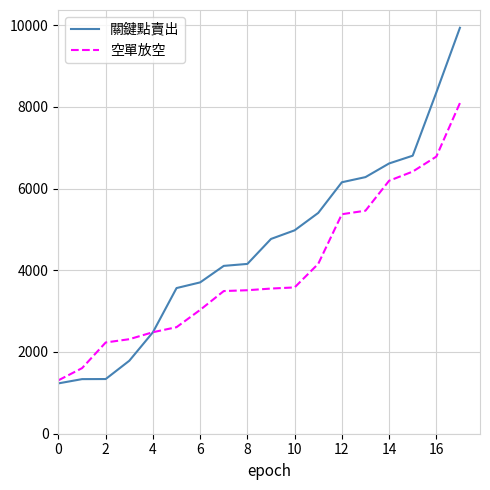

List the series in order of their peak value, lowest first.

空單放空, 關鍵點賣出